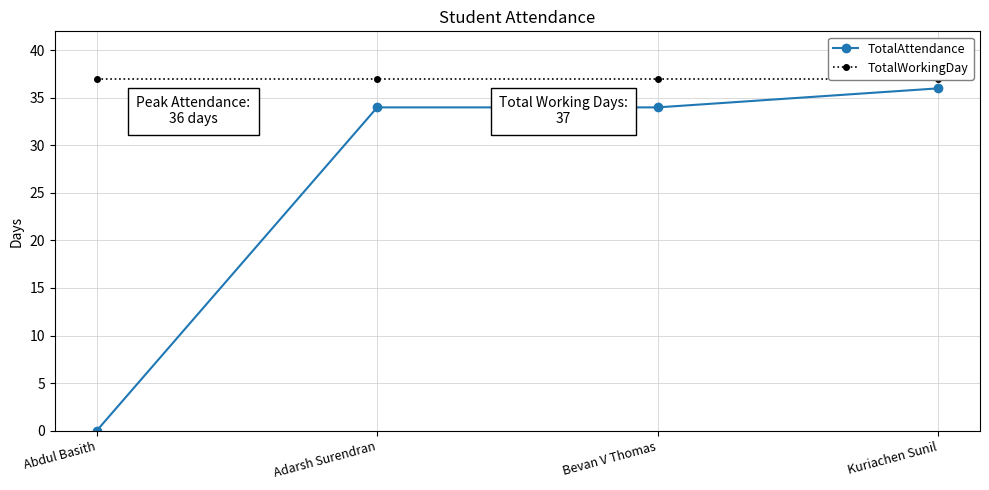

What is the difference between the maximum and minimum values in the TotalAttendance series?

36